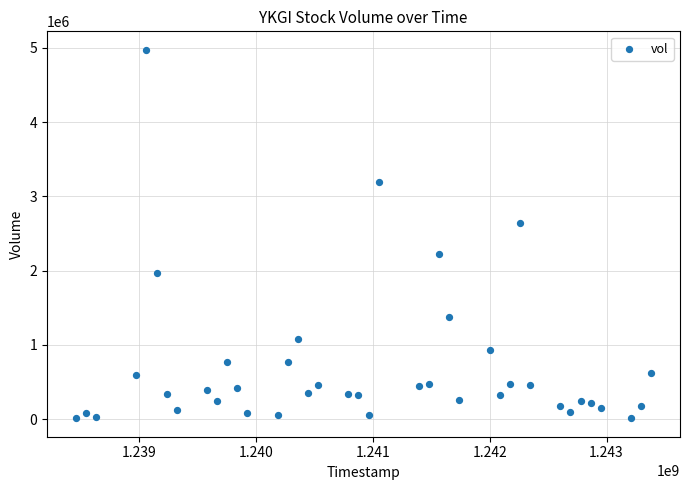

What is the range of X values (max minus min)?

4924800